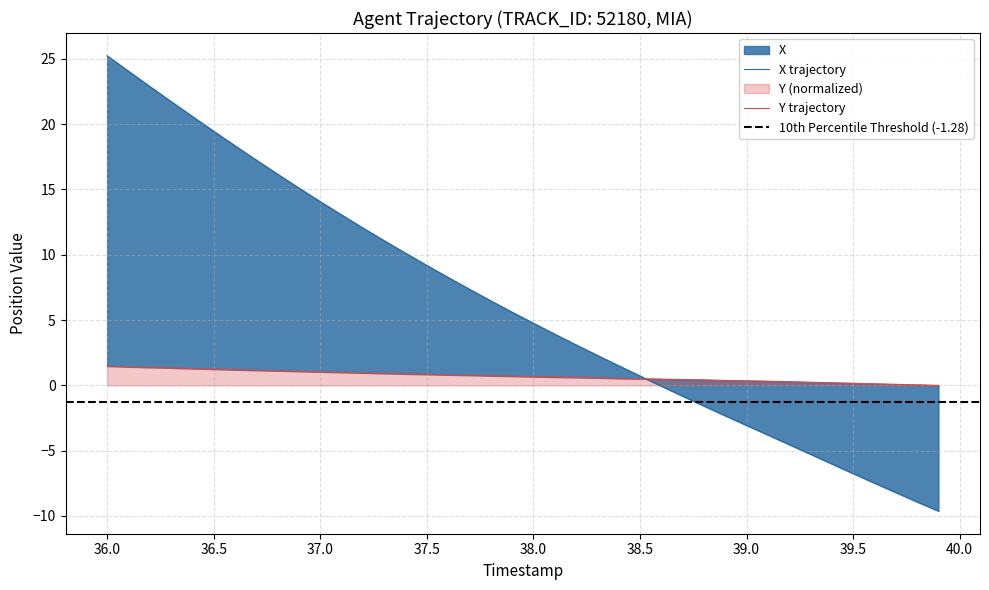

Which series ends up on top after the final intersection of X and Y?

Y